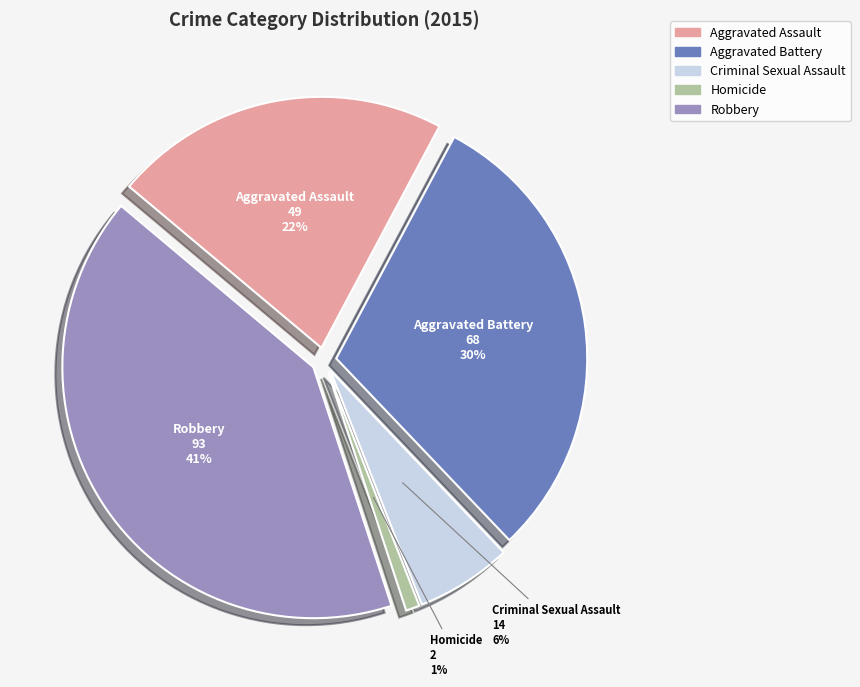

Is there a majority slice in this chart?

No